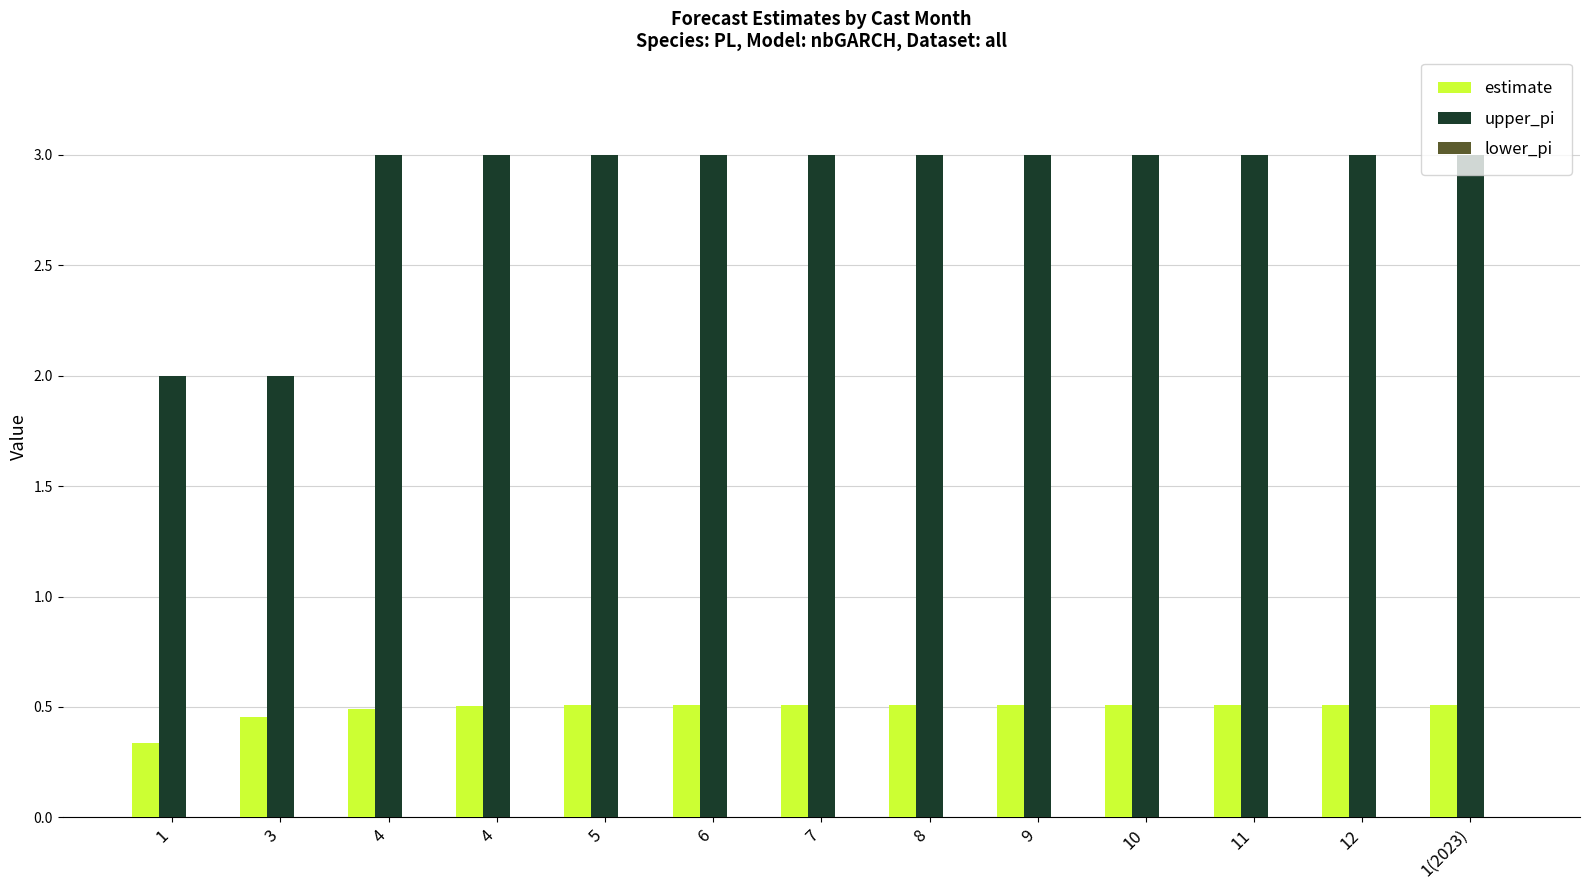

Which category has the lowest value across all series?

1